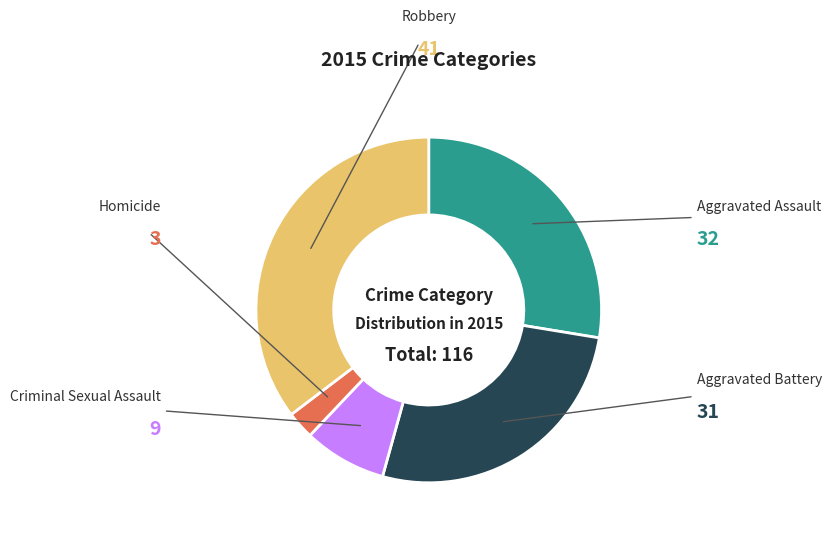

Does any single category account for the majority?

No